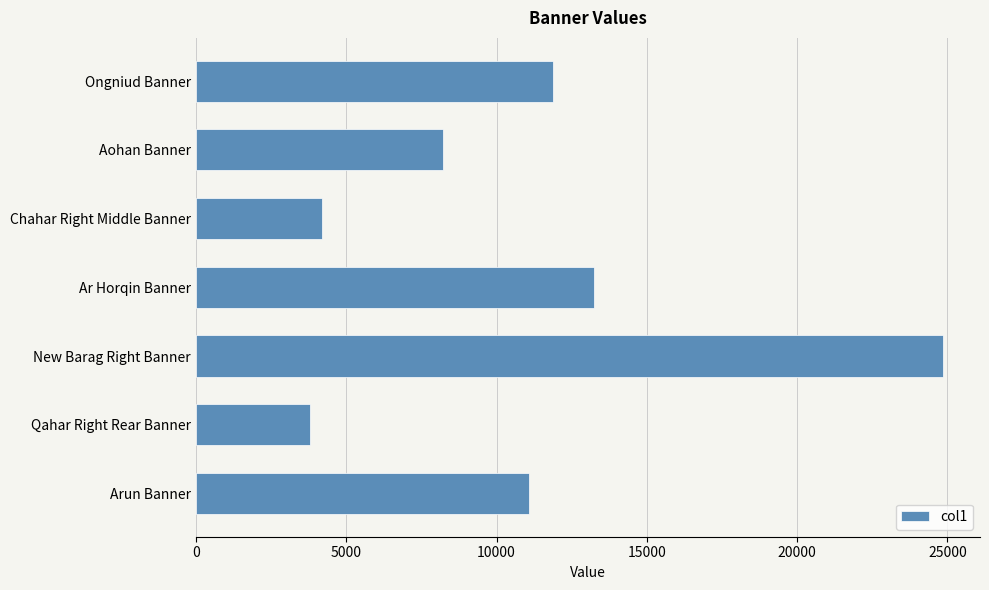

Reading bottom to top, what are all the values shown in this chart?

11073.3	3782.9	24839.5	13239.8	4185.5	8235.7	11889.6